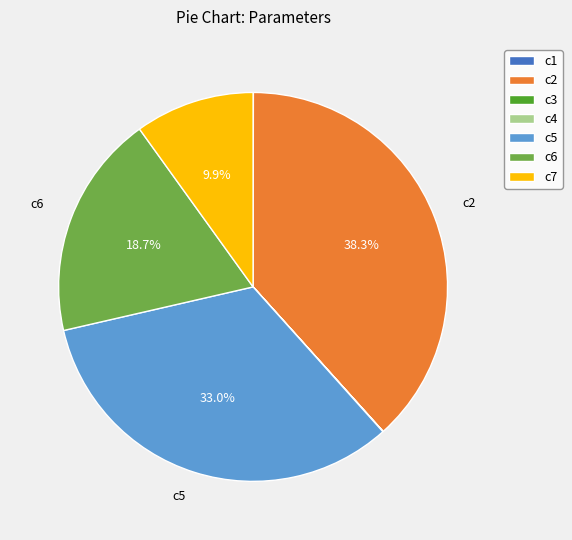

Is there a majority slice in this chart?

No